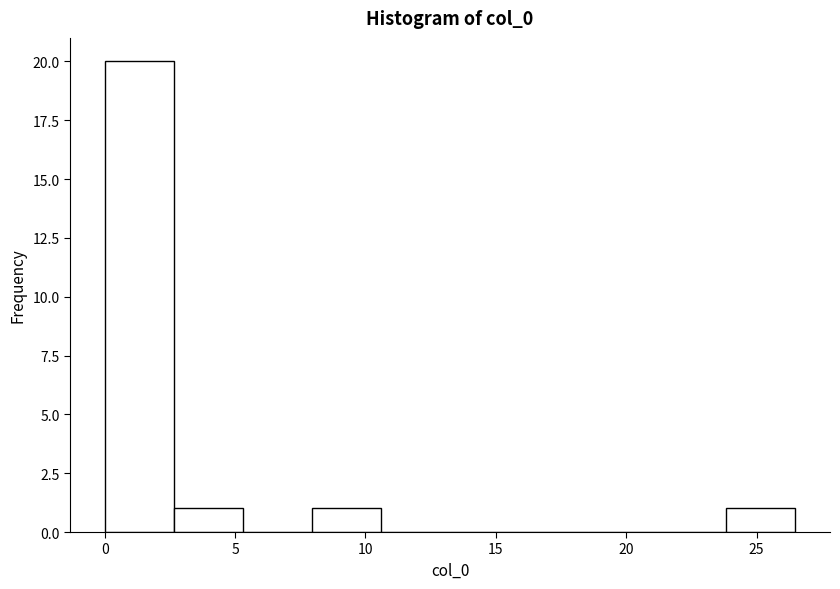

Over which range of the x-axis is the bar tallest?

0.0 to 2.5